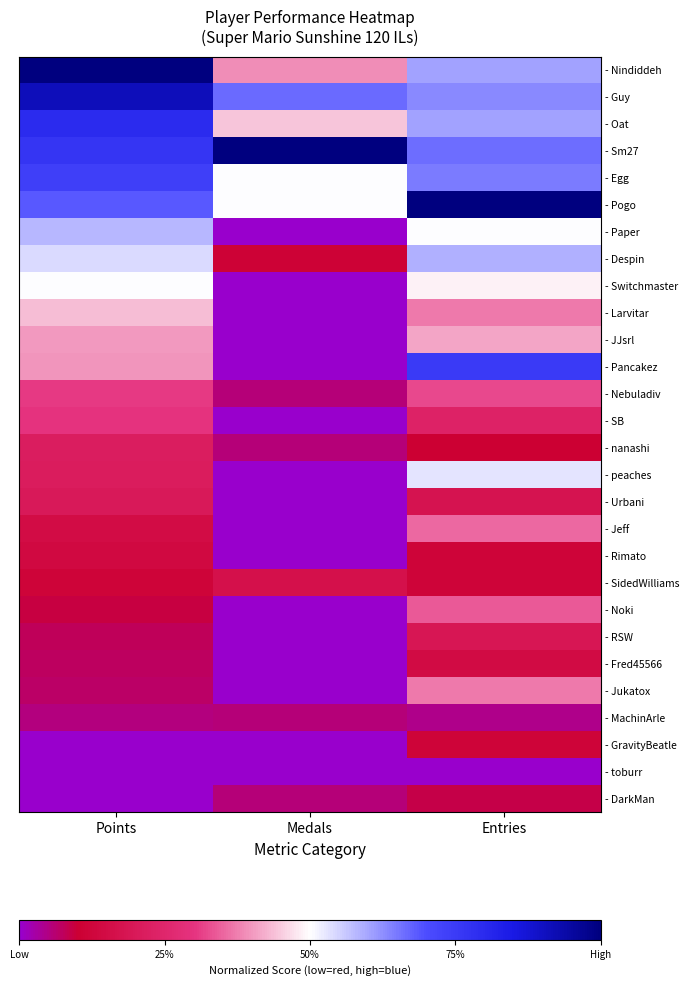

Reading left to right, transcribe all the data shown in this chart.

- Nindiddeh: Points=1.0	Medals=0.4	Entries=0.6
- Guy: Points=0.9	Medals=0.7	Entries=0.6
- Oat: Points=0.8	Medals=0.4	Entries=0.6
- Sm27: Points=0.8	Medals=1.0	Entries=0.7
- Egg: Points=0.7	Medals=0.5	Entries=0.6
- Pogo: Points=0.7	Medals=0.5	Entries=1.0
- Paper: Points=0.6	Medals=0.0	Entries=0.5
- Despin: Points=0.5	Medals=0.1	Entries=0.6
- Switchmaster: Points=0.5	Medals=0.0	Entries=0.5
- Larvitar: Points=0.4	Medals=0.0	Entries=0.4
- JJsrl: Points=0.4	Medals=0.0	Entries=0.4
- Pancakez: Points=0.4	Medals=0.0	Entries=0.8
- Nebuladiv: Points=0.3	Medals=0.1	Entries=0.3
- SB: Points=0.3	Medals=0.0	Entries=0.2
- nanashi: Points=0.2	Medals=0.1	Entries=0.1
- peaches: Points=0.2	Medals=0.0	Entries=0.5
- Urbani: Points=0.2	Medals=0.0	Entries=0.2
- Jeff: Points=0.2	Medals=0.0	Entries=0.4
- Rimato: Points=0.1	Medals=0.0	Entries=0.1
- SidedWilliams: Points=0.1	Medals=0.2	Entries=0.1
- Noki: Points=0.1	Medals=0.0	Entries=0.3
- RSW: Points=0.1	Medals=0.0	Entries=0.2
- Fred45566: Points=0.1	Medals=0.0	Entries=0.1
- Jukatox: Points=0.1	Medals=0.0	Entries=0.4
- MachinArle: Points=0.1	Medals=0.1	Entries=0.0
- GravityBeatle: Points=0.0	Medals=0.0	Entries=0.1
- toburr: Points=0.0	Medals=0.0	Entries=0.0
- DarkMan: Points=0.0	Medals=0.1	Entries=0.1